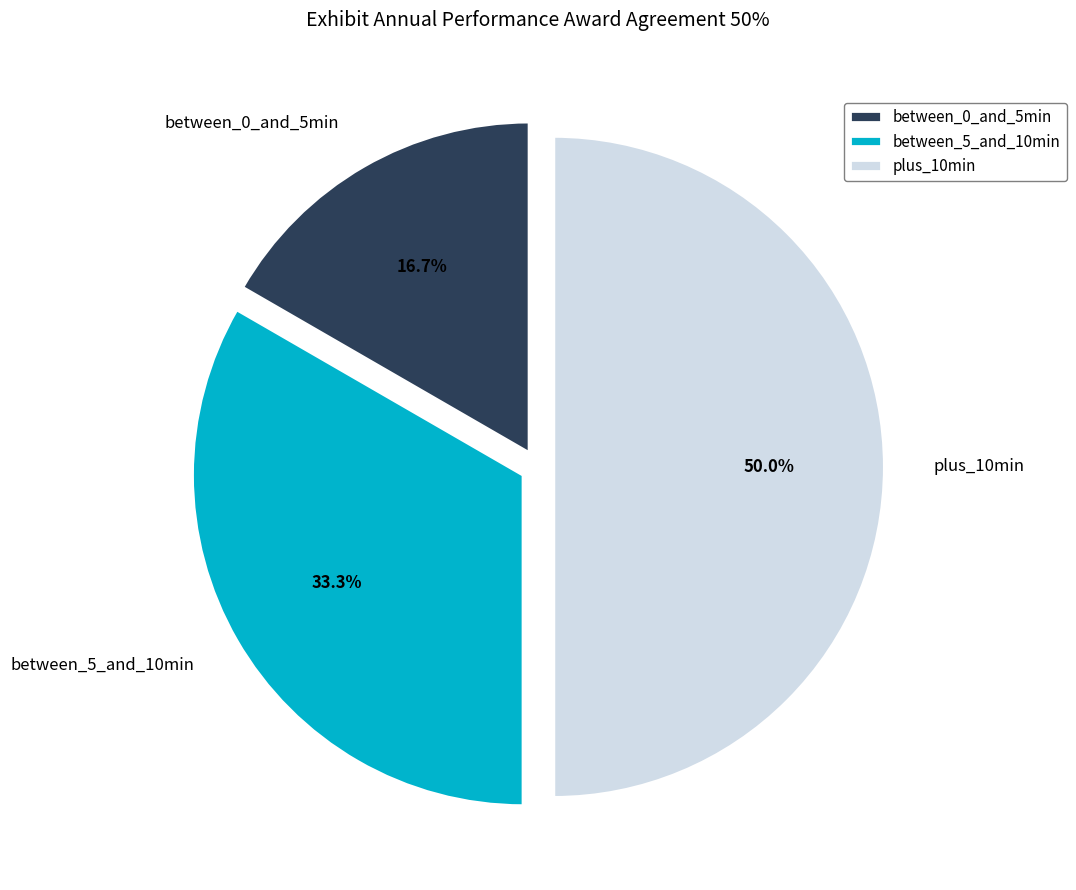

Does between_5_and_10min account for over 50% of the chart?

No